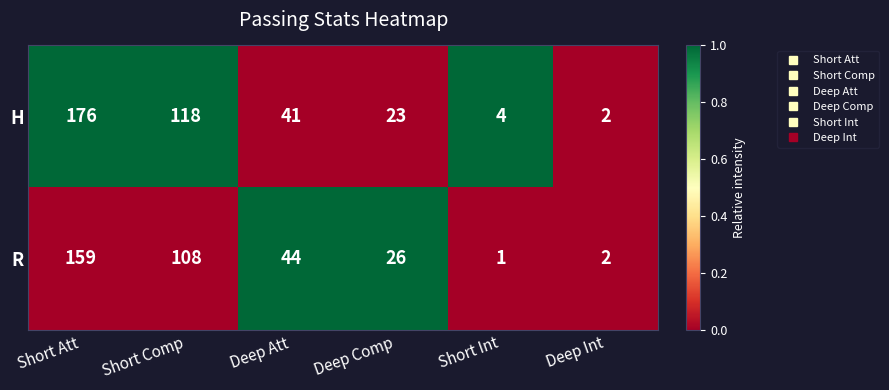

Reading right to left, what are all the values shown in this chart?

H: Deep Int=2	Short Int=4	Deep Comp=23	Deep Att=41	Short Comp=118	Short Att=176
R: Deep Int=2	Short Int=1	Deep Comp=26	Deep Att=44	Short Comp=108	Short Att=159